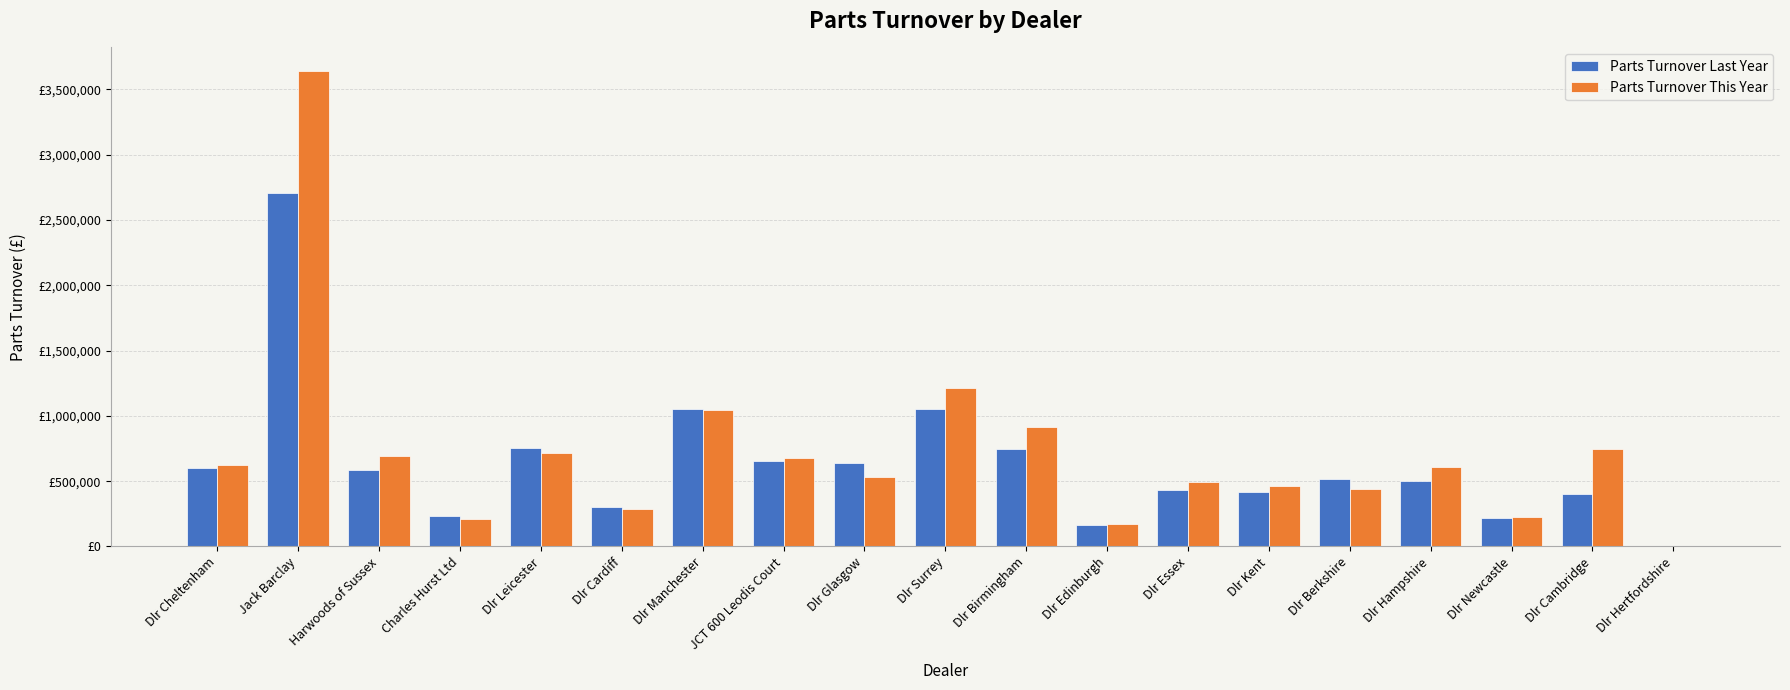

What position from the left is Dlr Cardiff?

6